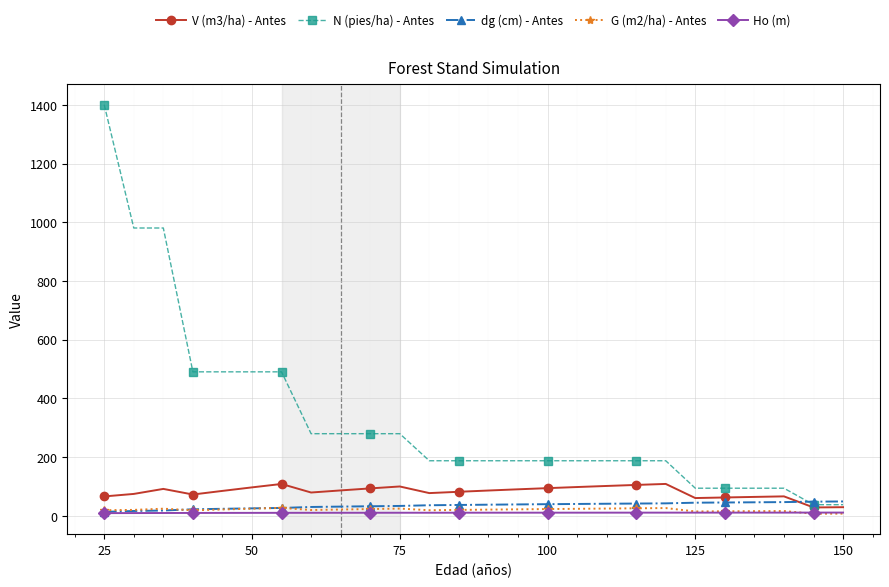

What is the minimum value shown in the chart?

6.7